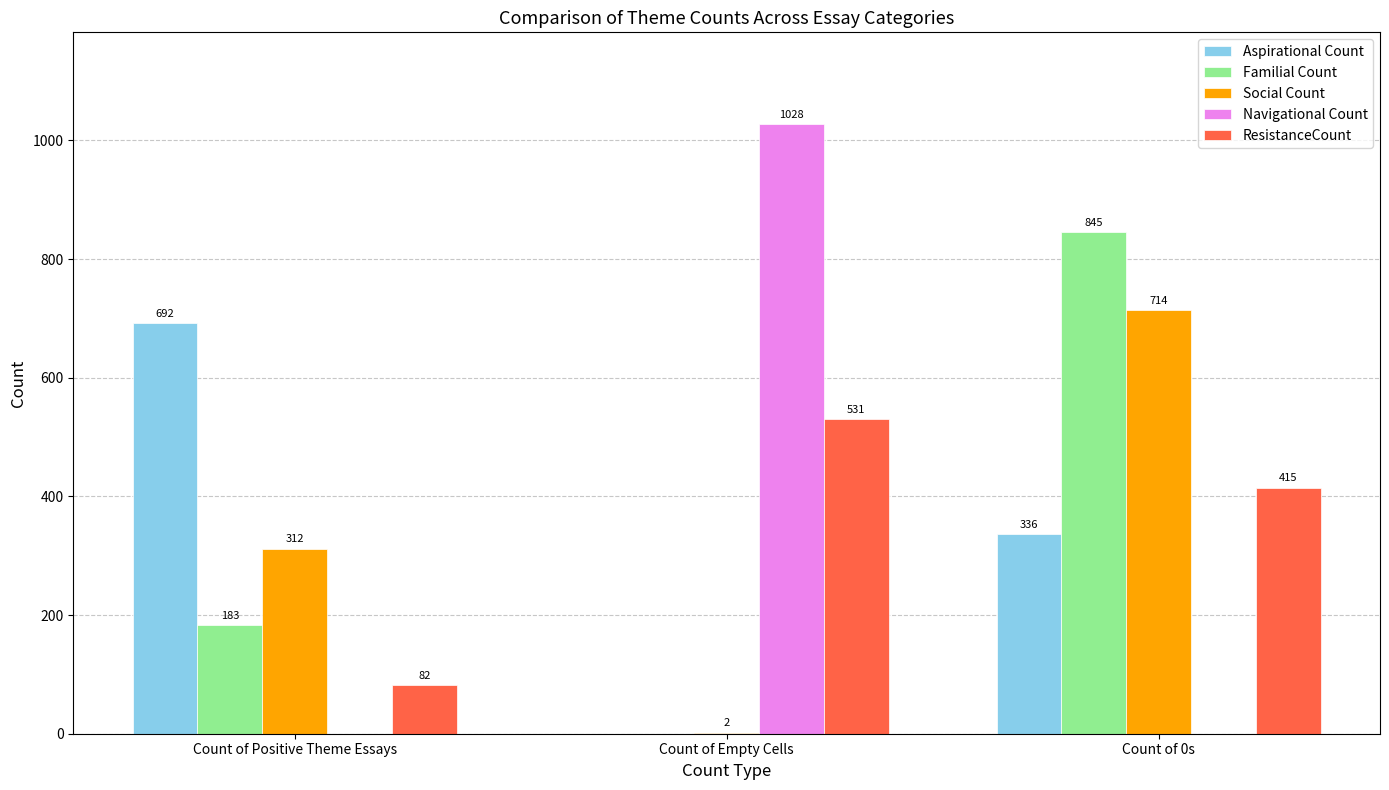

At which label does Aspirational Count reach its peak?

Count of Positive Theme Essays